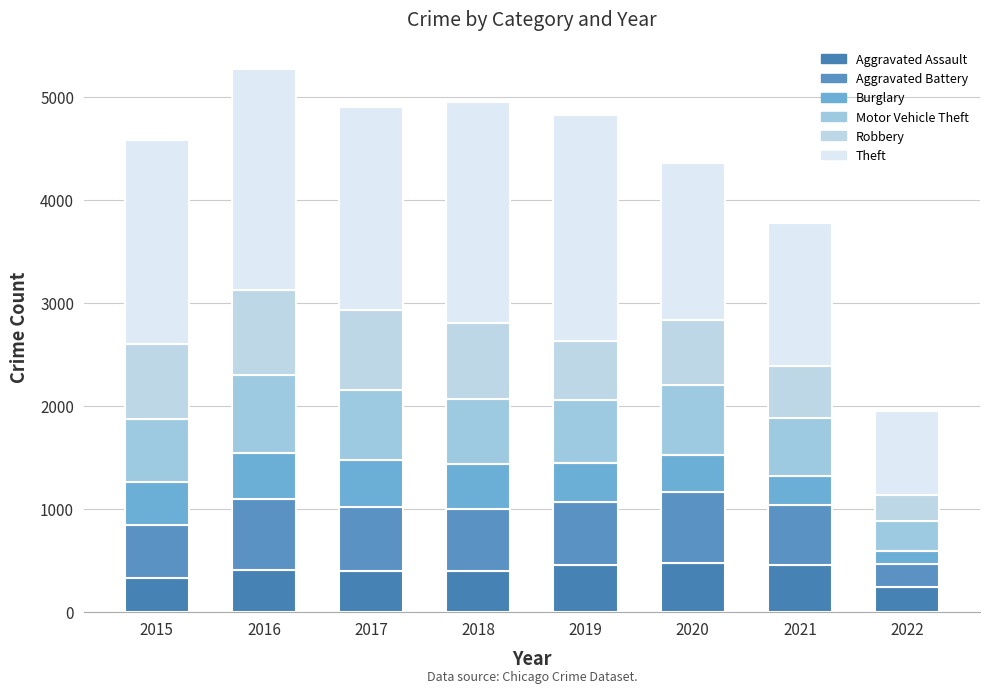

At how many categories does at least one series exceed 1085?

7